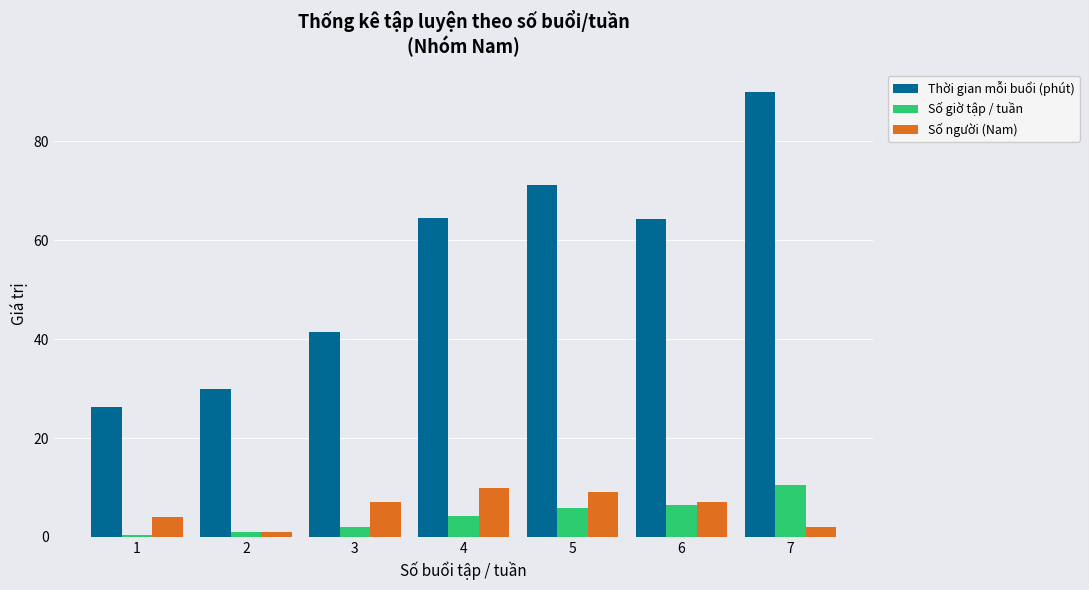

How many values in the Số giờ tập / tuần series are below 4?

3